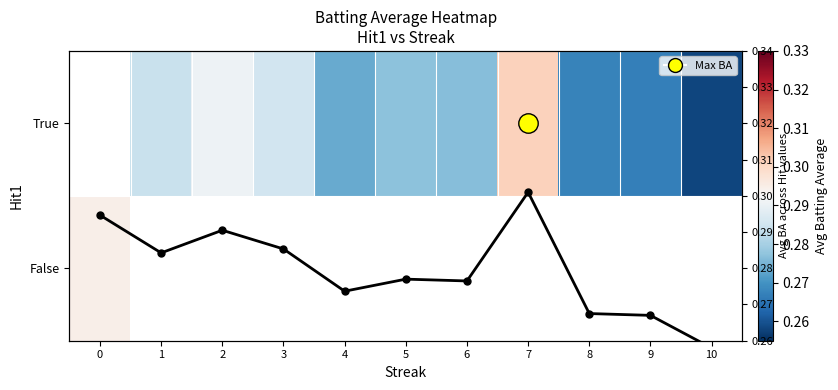

True or false: True has a value of 0.1 at 9.

False